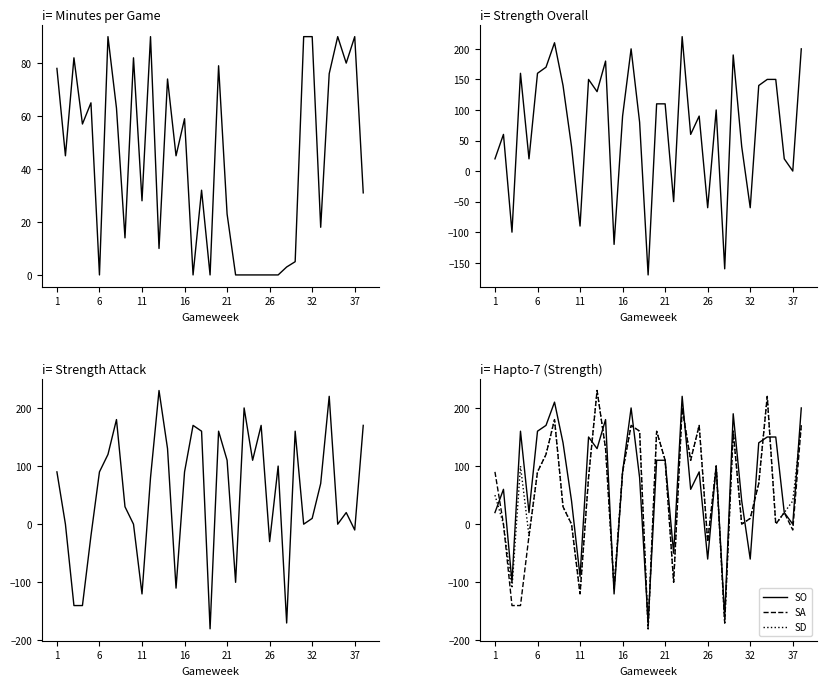

How many values in SA are above zero?

23